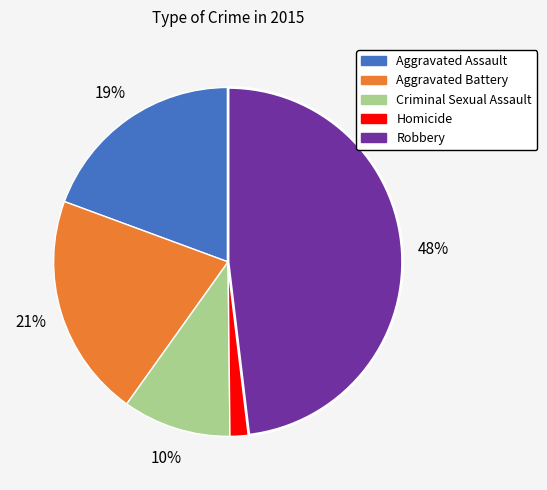

Rank the categories by value from highest to lowest.

Robbery, Aggravated Battery, Aggravated Assault, Criminal Sexual Assault, Homicide